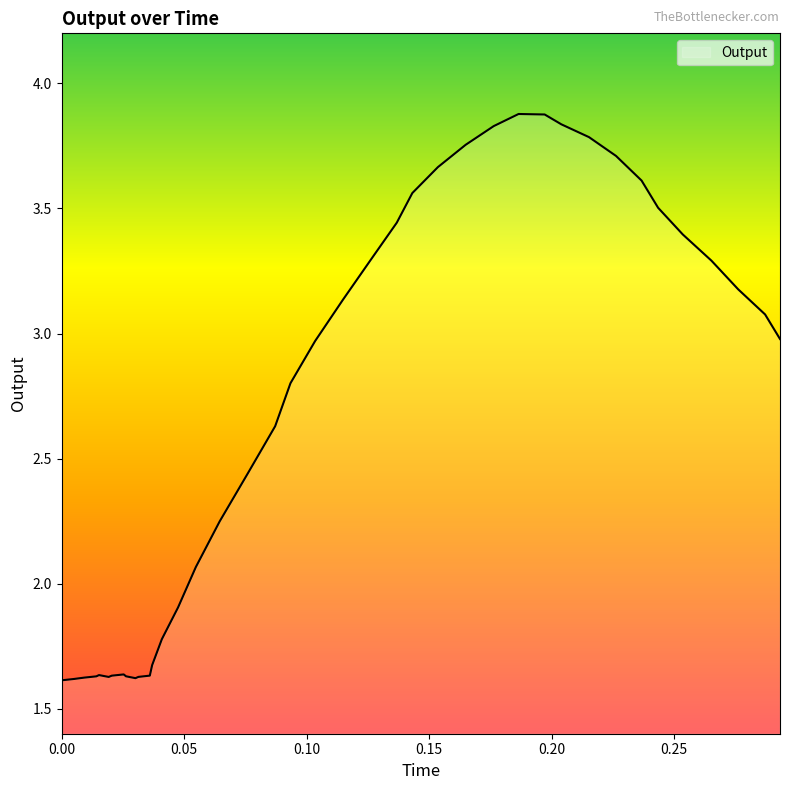

What is the greatest value displayed?

3.9